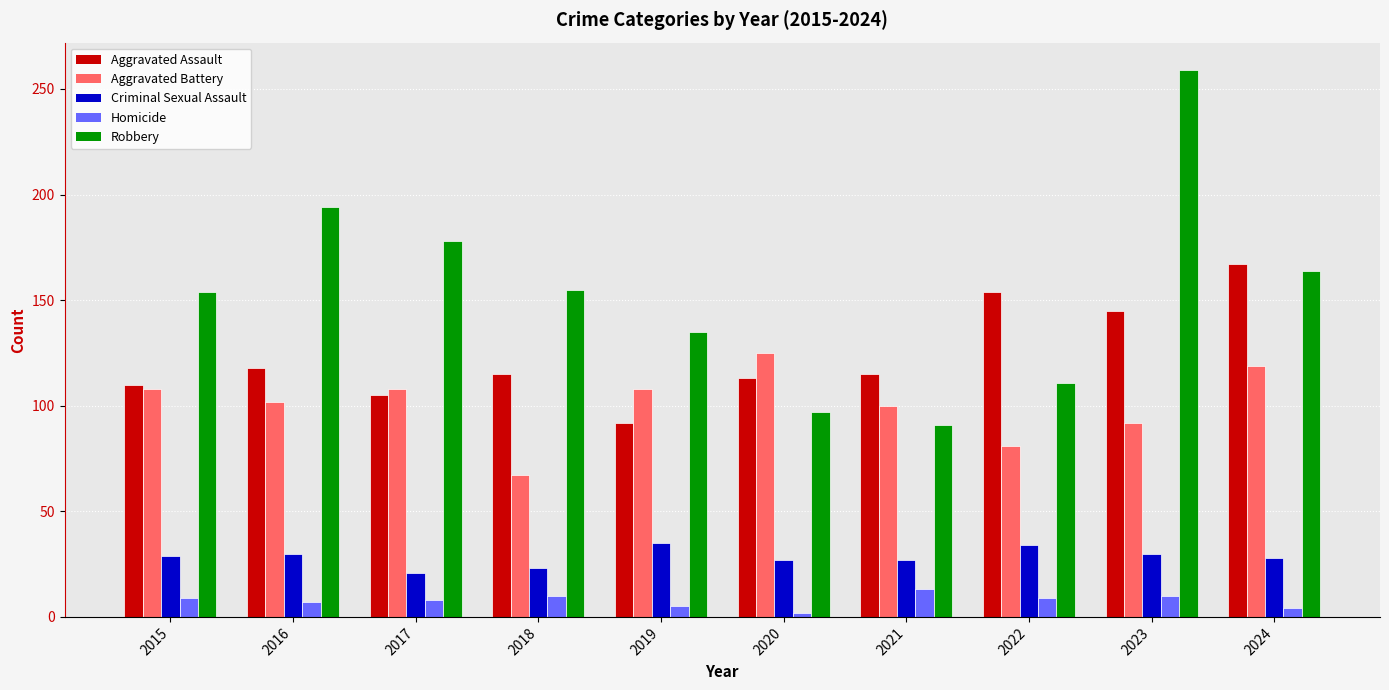

Where is Aggravated Assault nearest to the value 129?

2016